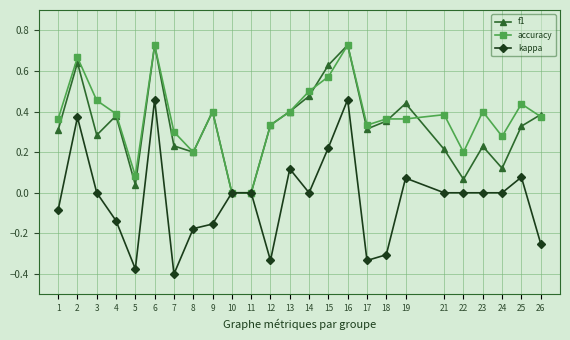

The value of f1 at 26 is 0.4. True or false?

True